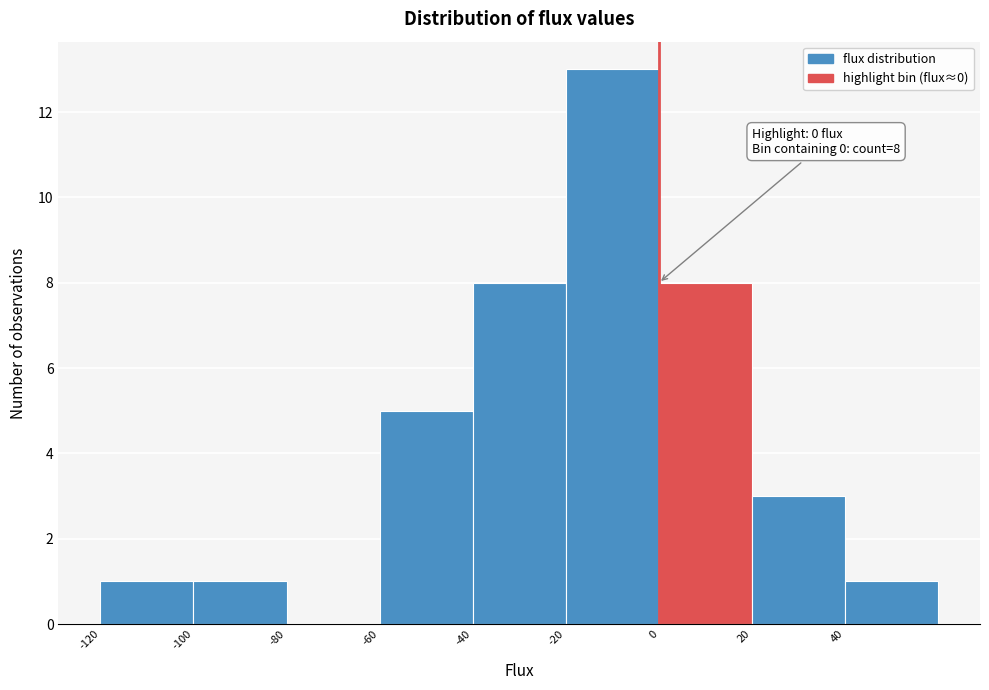

Over which range of the x-axis is the bar tallest?

-20 to 0